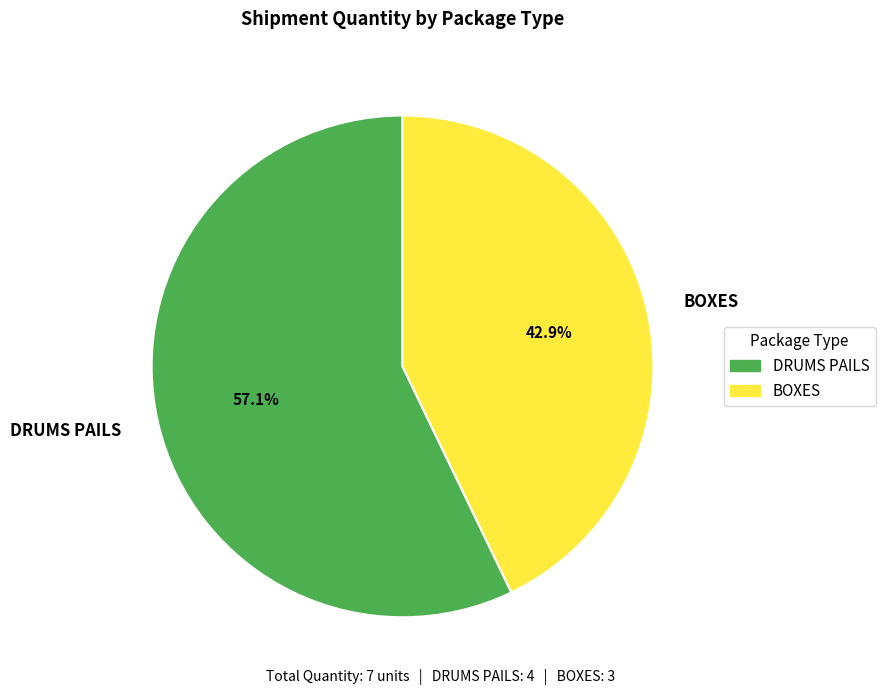

Is there any slice that represents more than half of the pie?

Yes